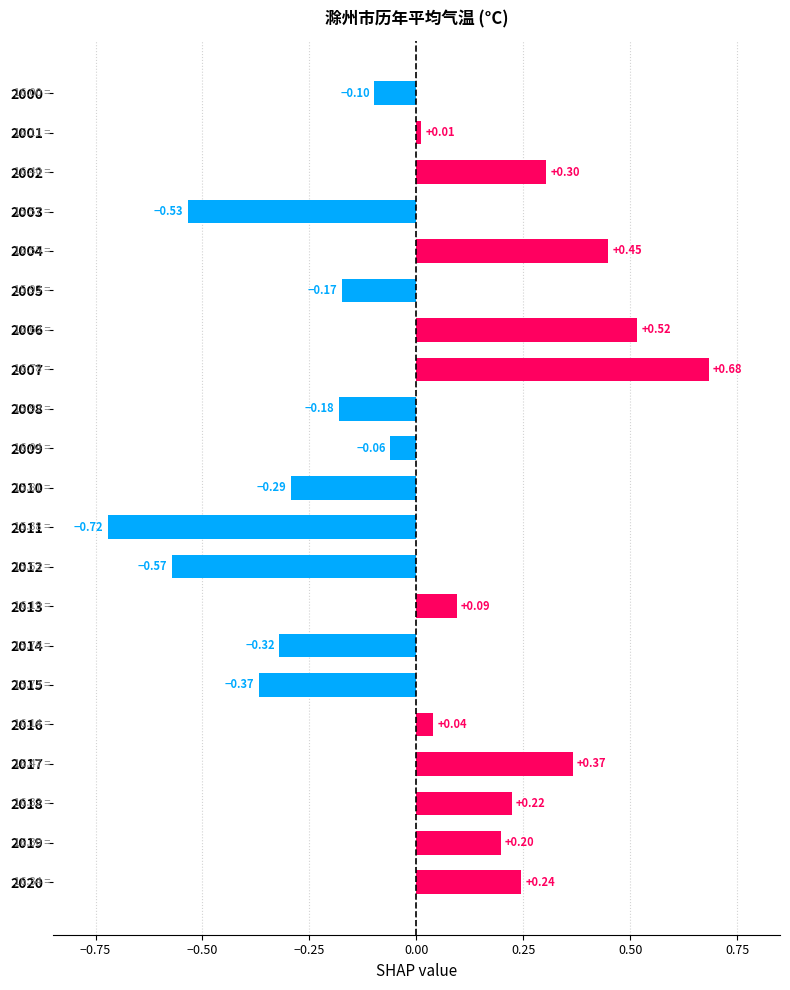

List the labels in order of value, largest first.

2007, 2006, 2004, 2017, 2002, 2020, 2018, 2019, 2013, 2016, 2001, 2009, 2000, 2005, 2008, 2010, 2014, 2015, 2003, 2012, 2011